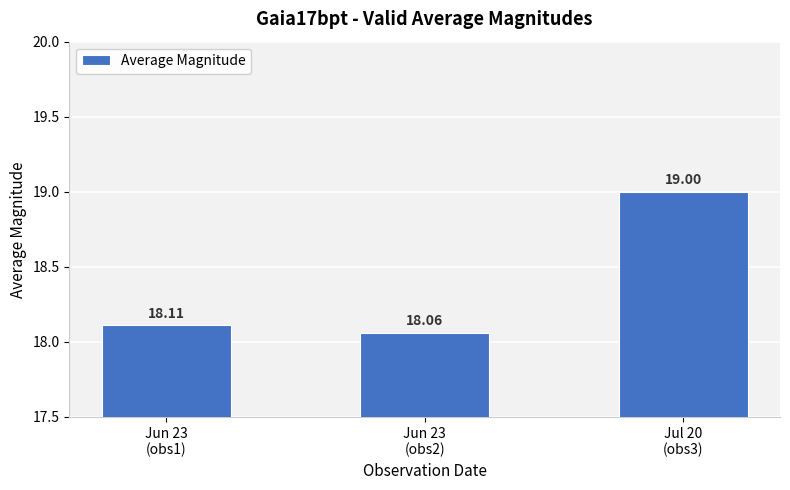

Reading left to right, list all the values displayed in this chart.

Jun 23
(obs1)=18.1	Jun 23
(obs2)=18.1	Jul 20
(obs3)=19.0